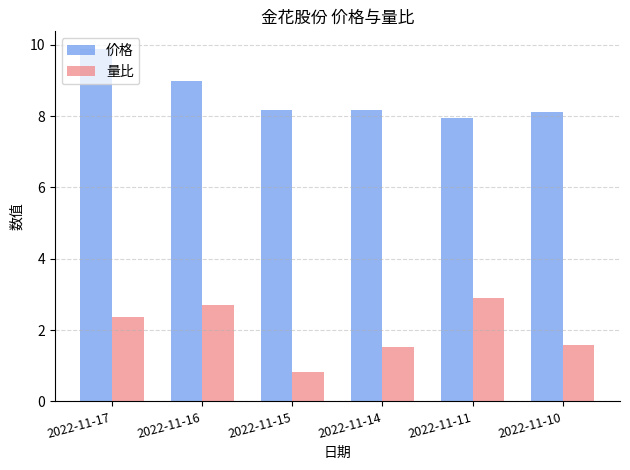

Rank the series by their average value, from highest to lowest.

价格, 量比